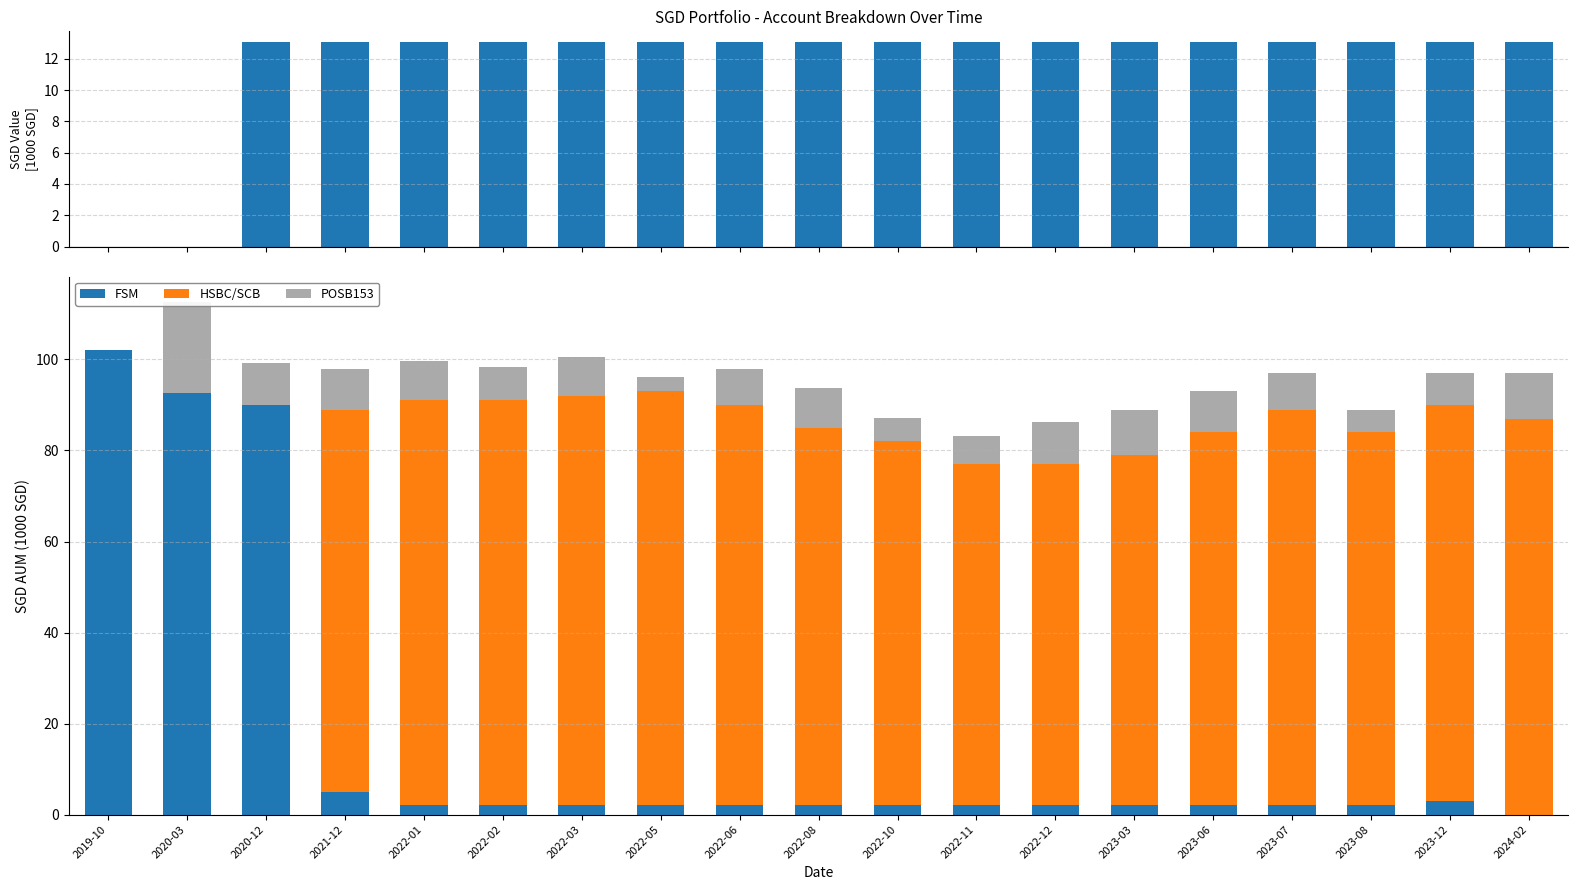

Is the value of HSBC/SCB at 2023-12 greater than the value of SIA book val at 2021-12?

Yes